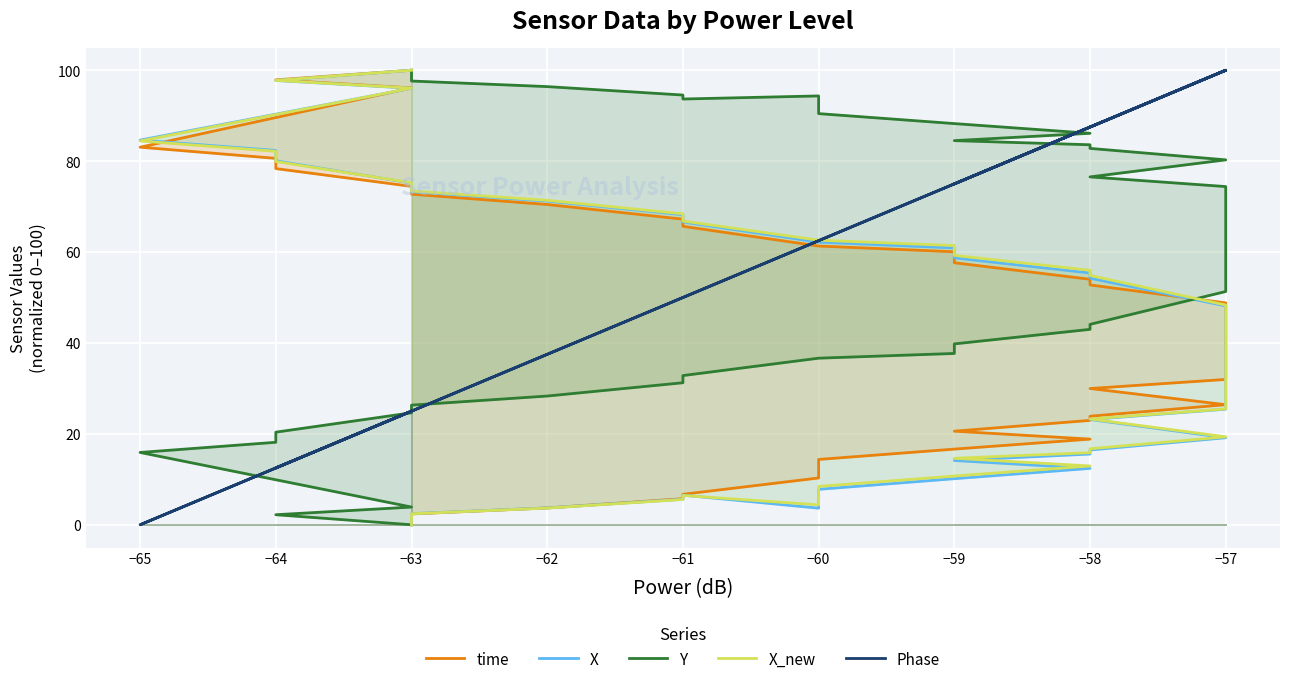

Which has a higher value, −64 or −57?

−64